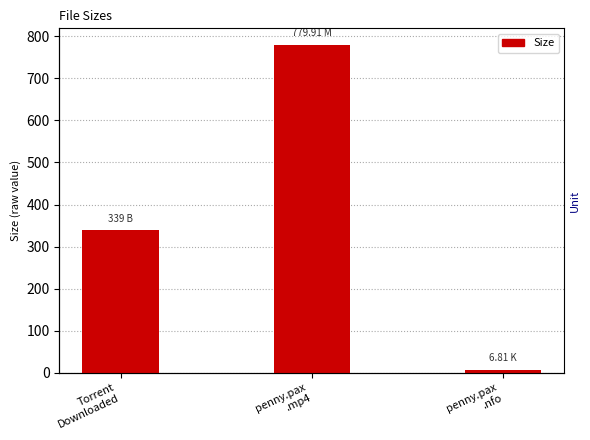

List the labels in order of value, largest first.

penny.pax
.mp4, Torrent
Downloaded, penny.pax
.nfo